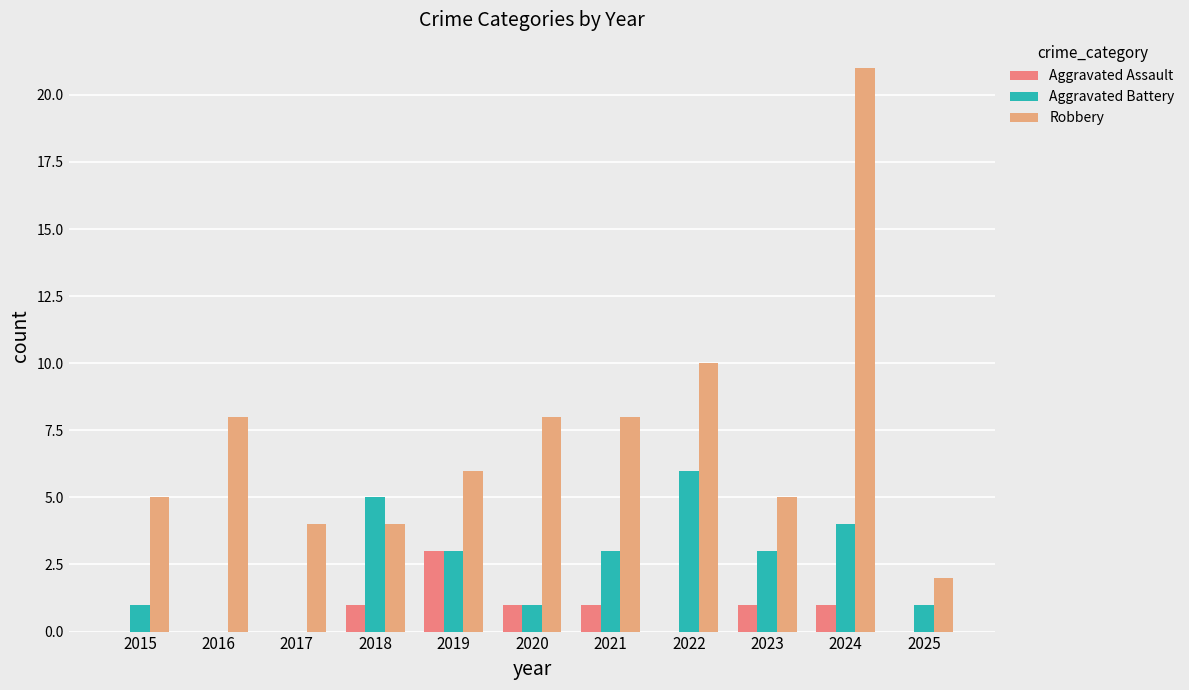

Which category has the highest value in the Aggravated Assault series?

2019